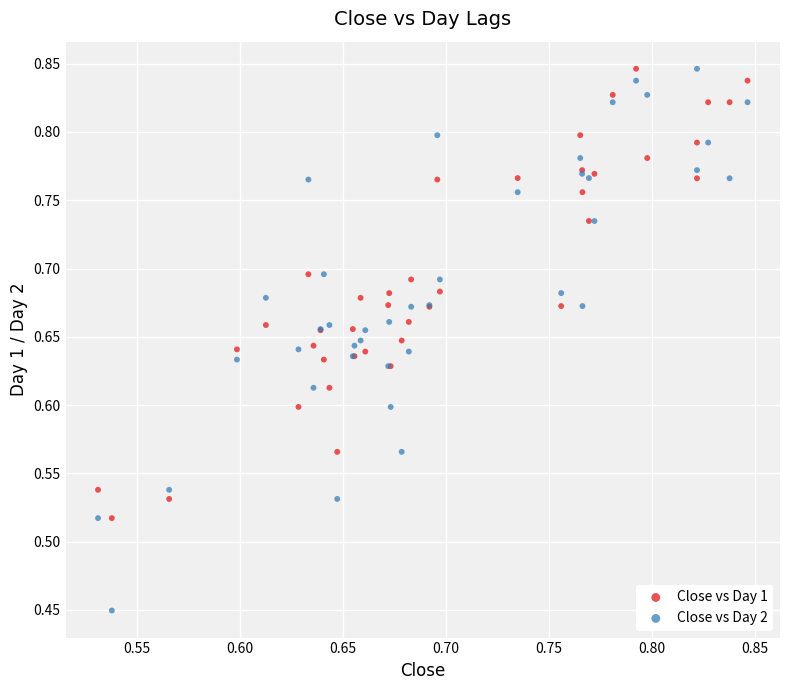

Which series reaches the minimum Y coordinate?

Close vs Day 2